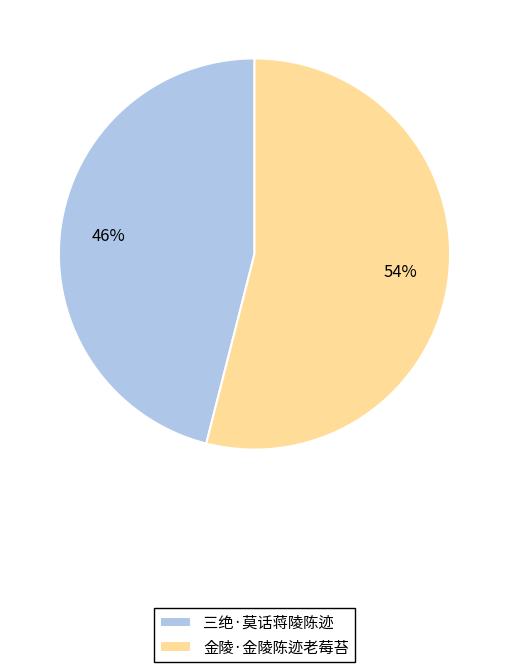

Between 金陵·金陵陈迹老莓苔 and 三绝·莫话蒋陵陈迹, which is larger?

金陵·金陵陈迹老莓苔